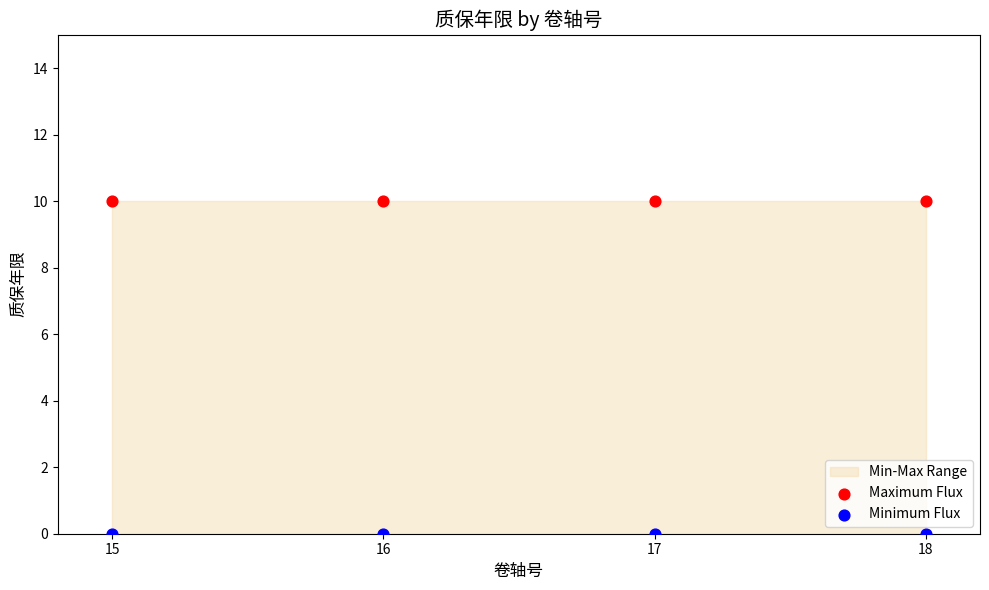

Which series reaches the minimum Y coordinate?

Minimum Flux